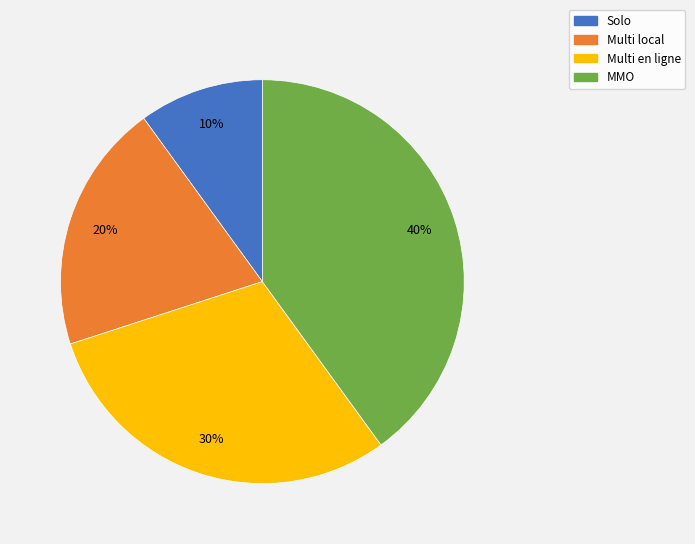

Does MMO represent more than half of the total?

No